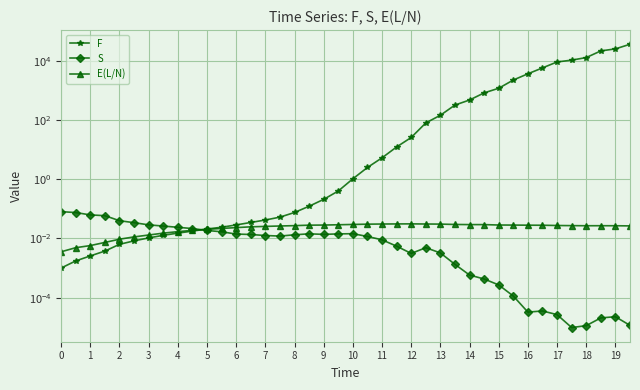

How many times do S and E(L/N) cross each other?

1